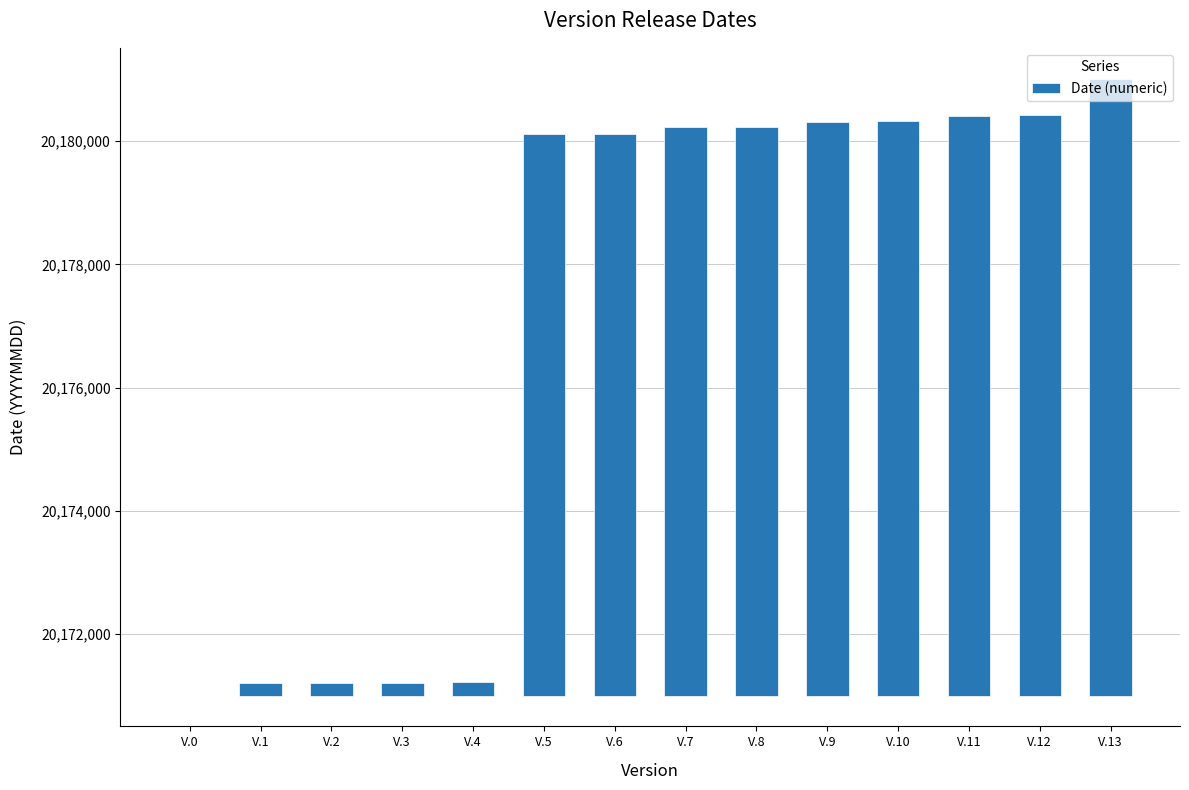

The chart shows a value of 9302 at V.9. True or false?

True